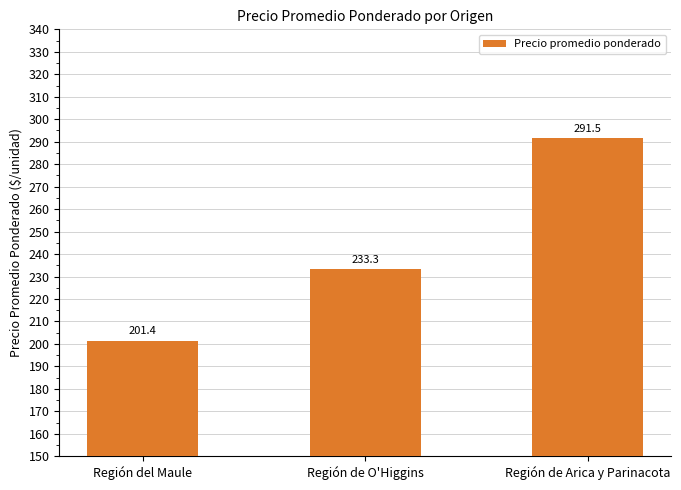

How many bars are there in total?

3